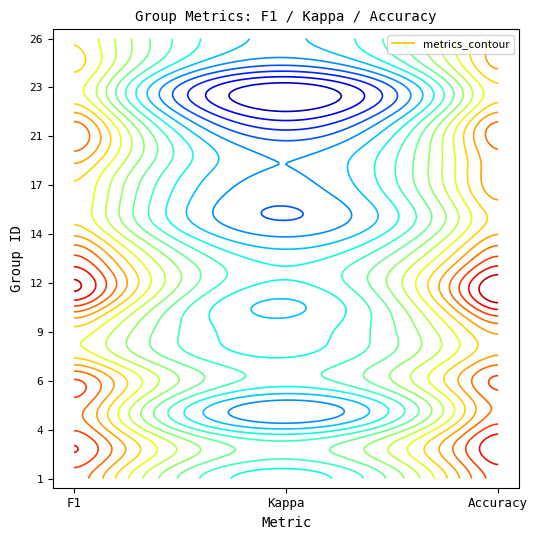

What is the difference between the second highest and second lowest values in the 2 series?

0.5